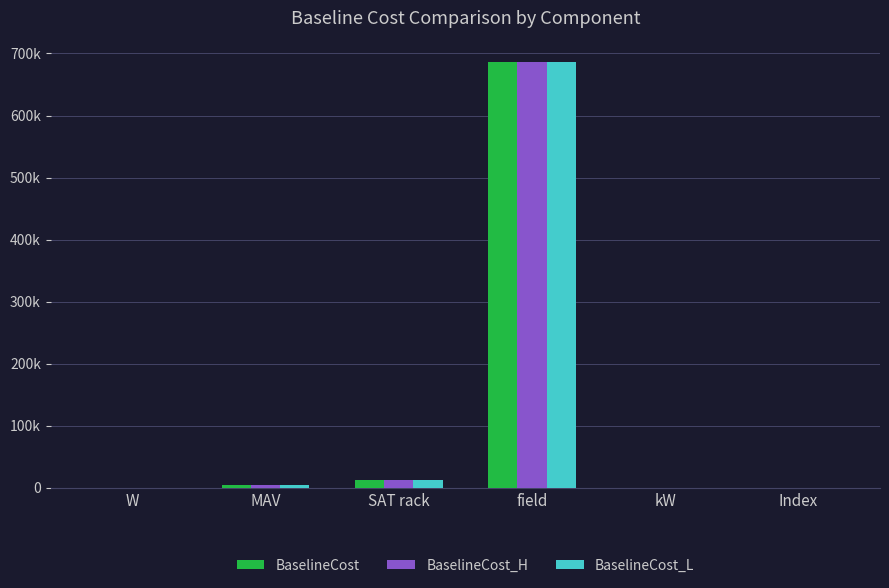

At which label does BaselineCost reach its minimum?

W